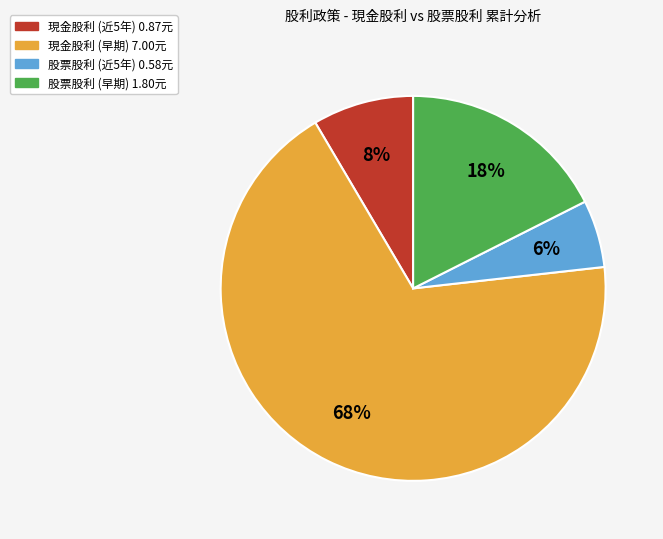

Does any single category account for the majority?

Yes